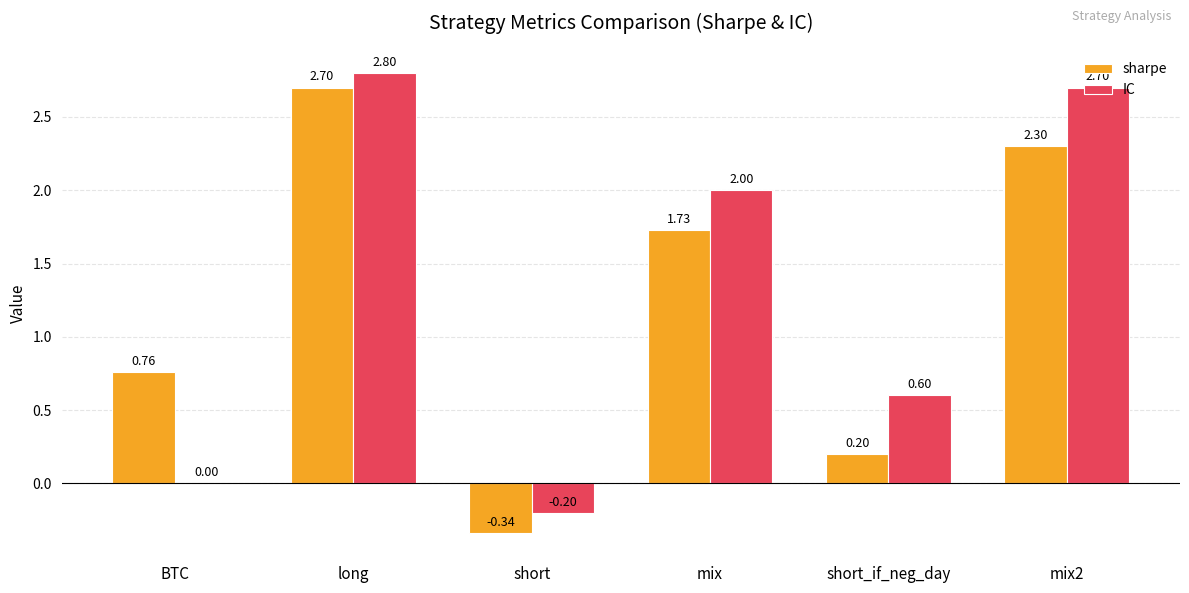

Where does the IC series first go above 2?

long